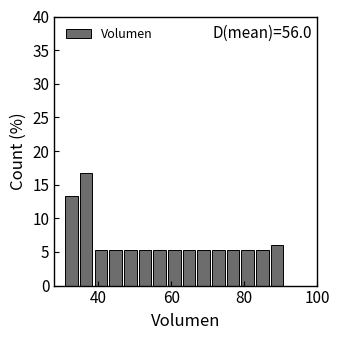

Around what value on the x-axis is the tallest bar? Give the approximate position of its centre, as read against the axis.

36